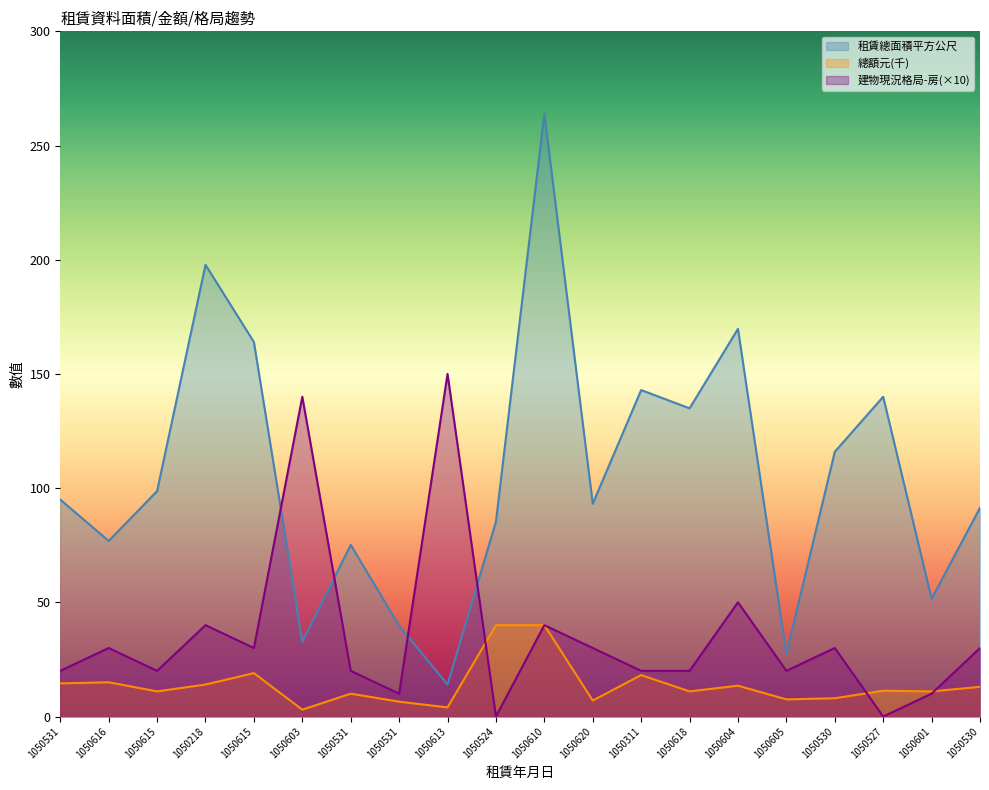

How many values in the 建物現況格局-房 series are below 30?

10